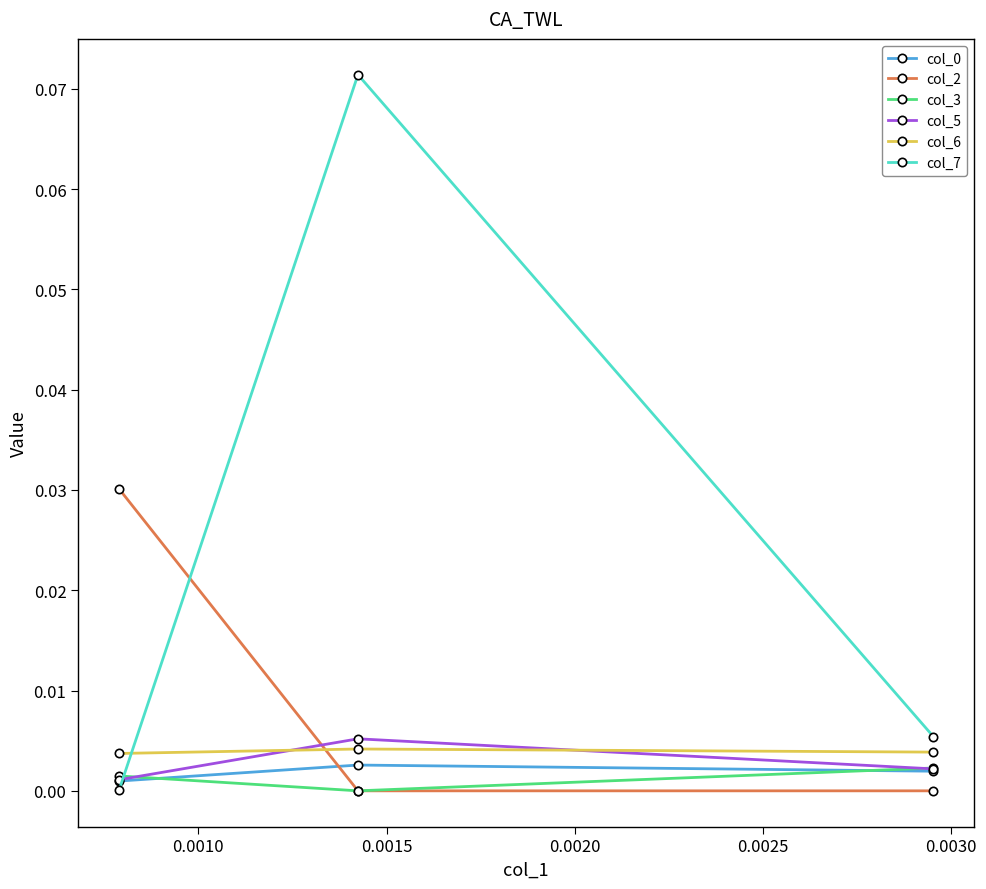

Which series has the largest total across all categories?

col_7